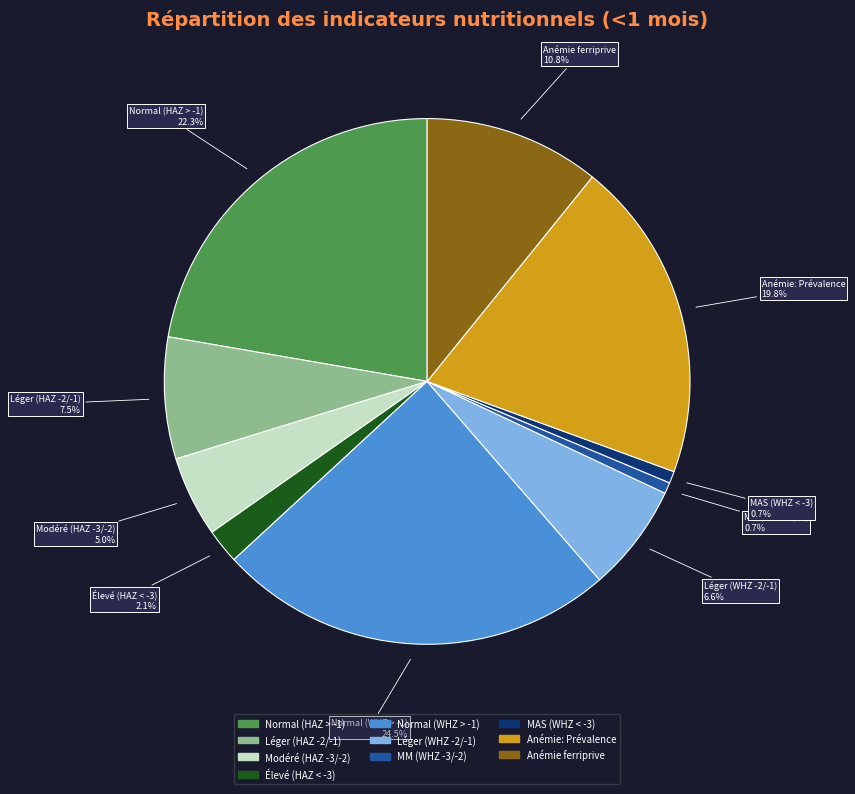

Is the sum of Élevé (HAZ < -3) and MAS (WHZ < -3) greater than half?

No